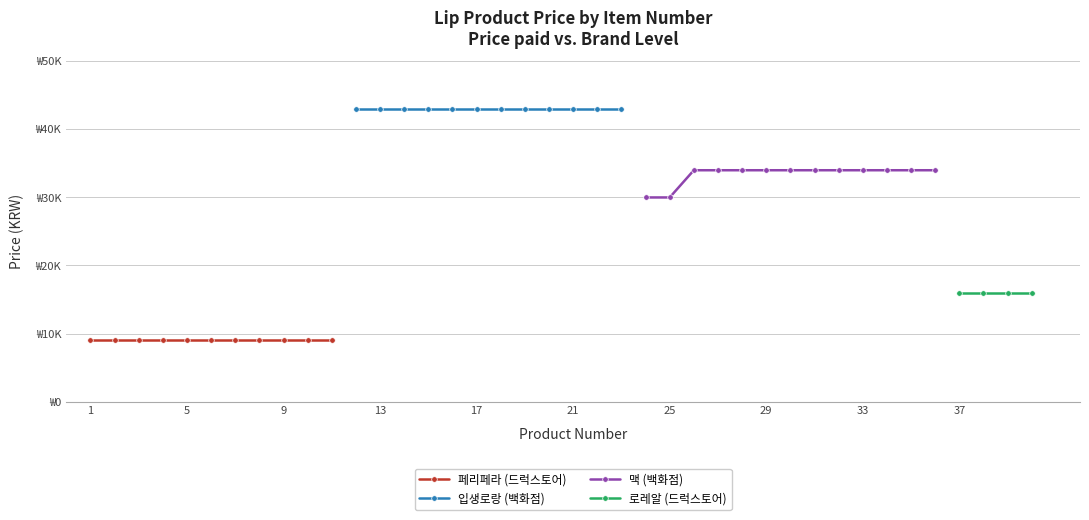

Does the chart have visible grid lines?

Yes